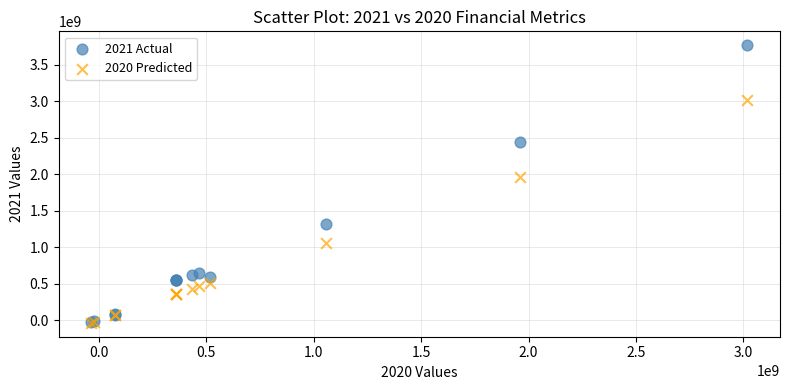

Across all series, what Y value is closest to 1865150000?

1960200000